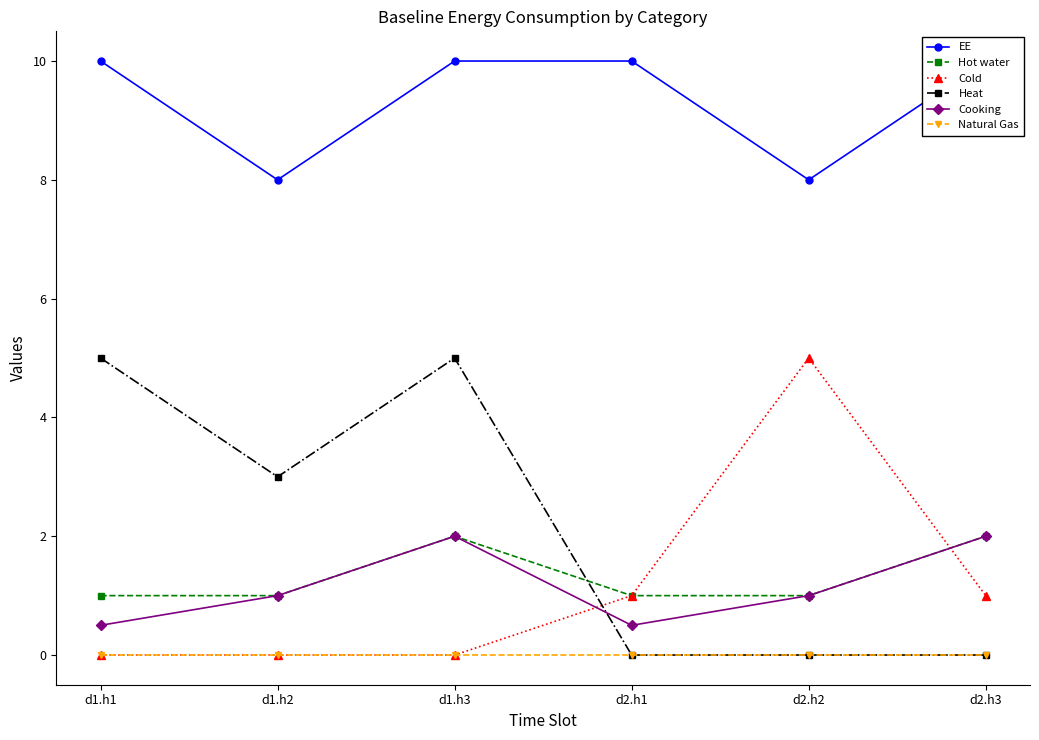

At which category is the sum across all series the highest?

d1.h3